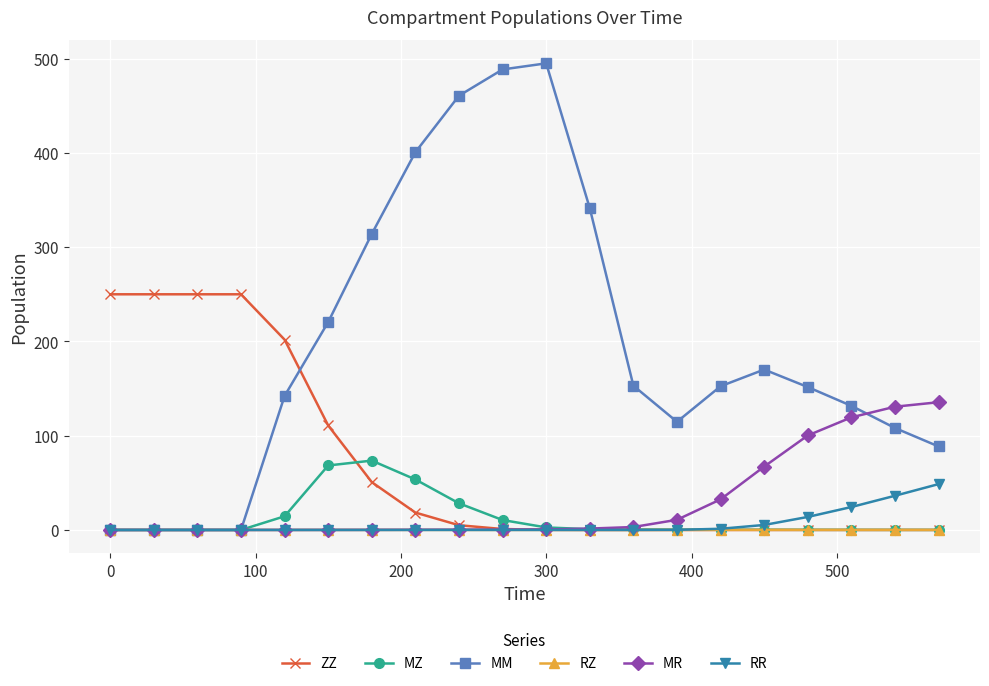

Does the chart display data point markers on the line(s)?

Yes